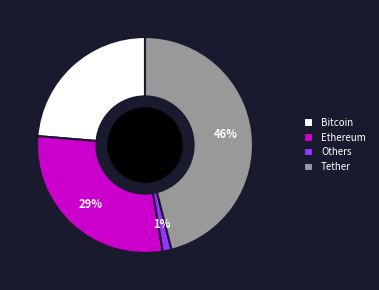

To the nearest percent, what is the difference between the largest and smallest slice percentages?

45%